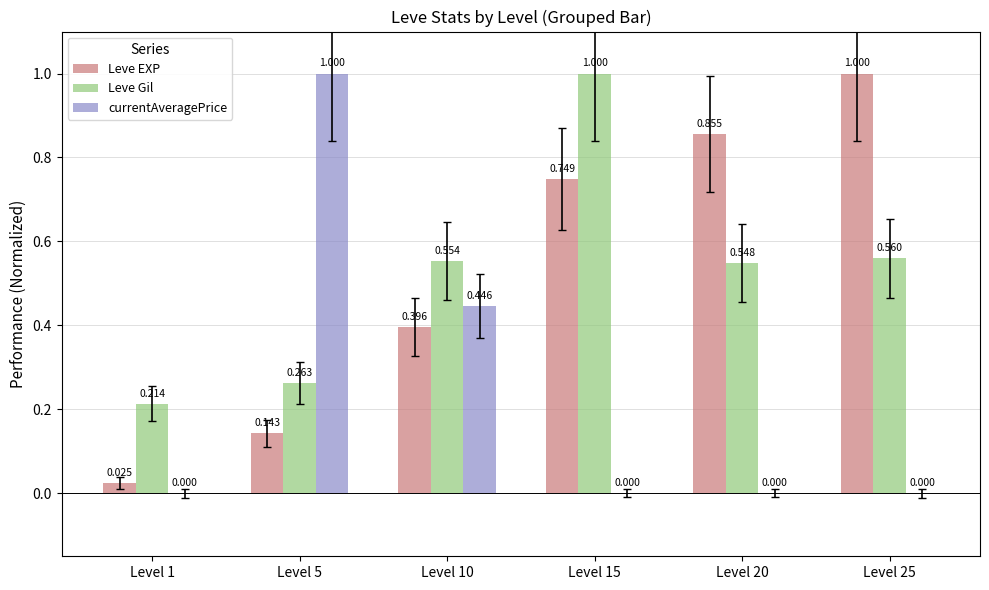

What are all the series names shown in the legend?

Leve EXP, Leve Gil, currentAveragePrice